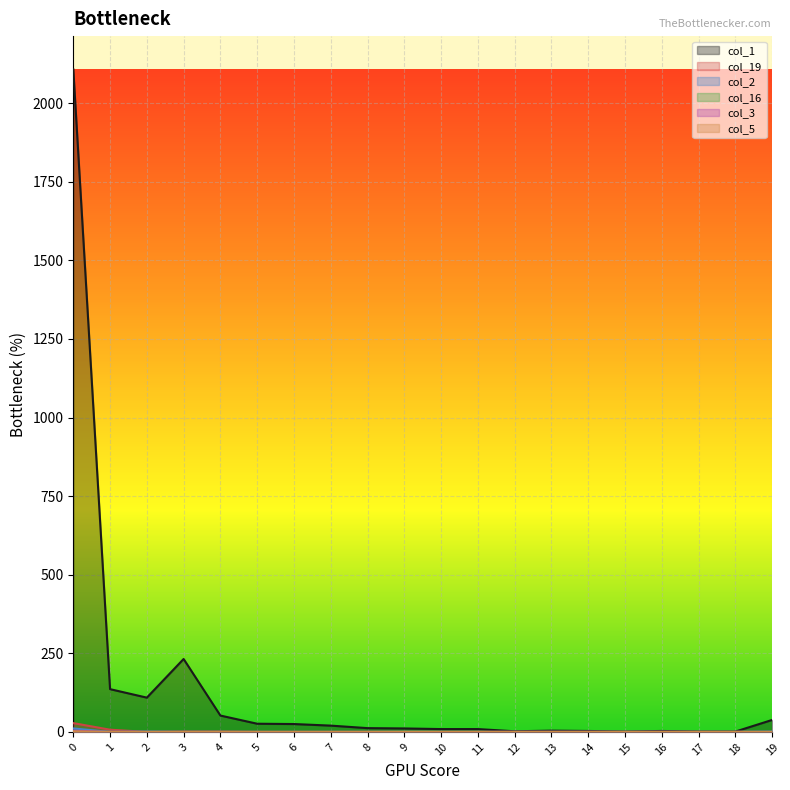

What is the spread (max minus min) of values at 14?

3